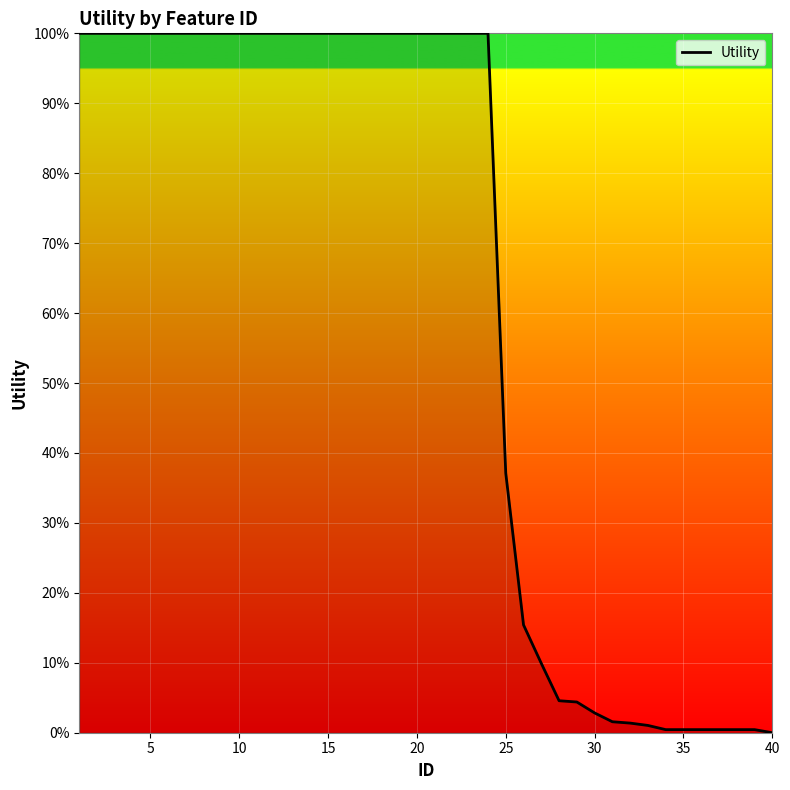

True or false: there are more than 2 points higher than both neighbors.

False